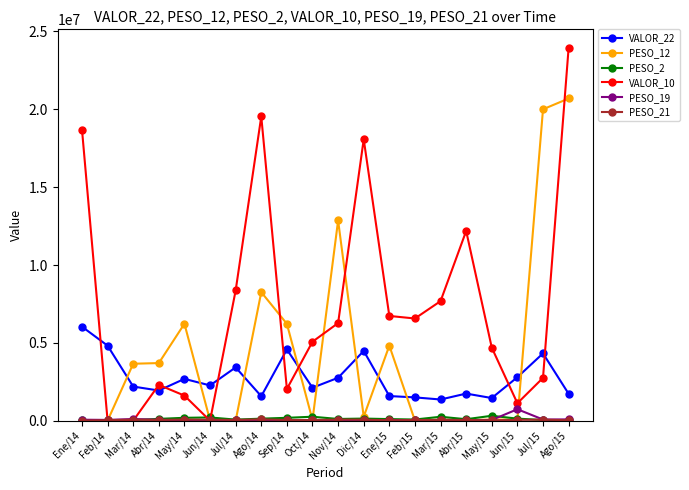

What position from the right is Jul/14?

14